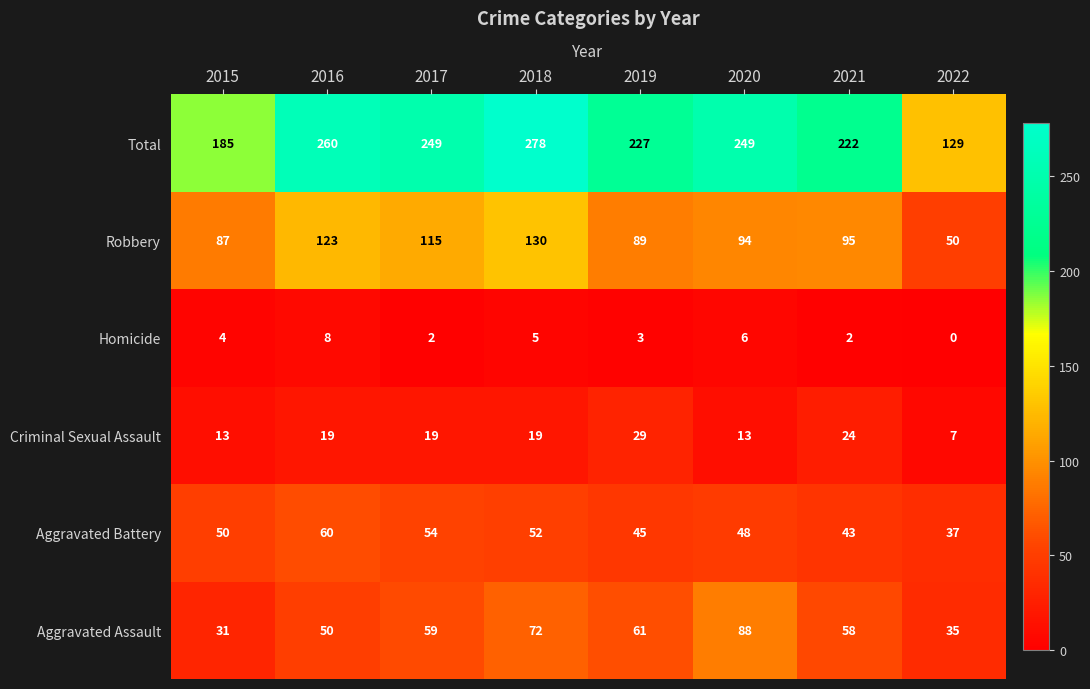

Where is Robbery nearest to the value 90?

2019